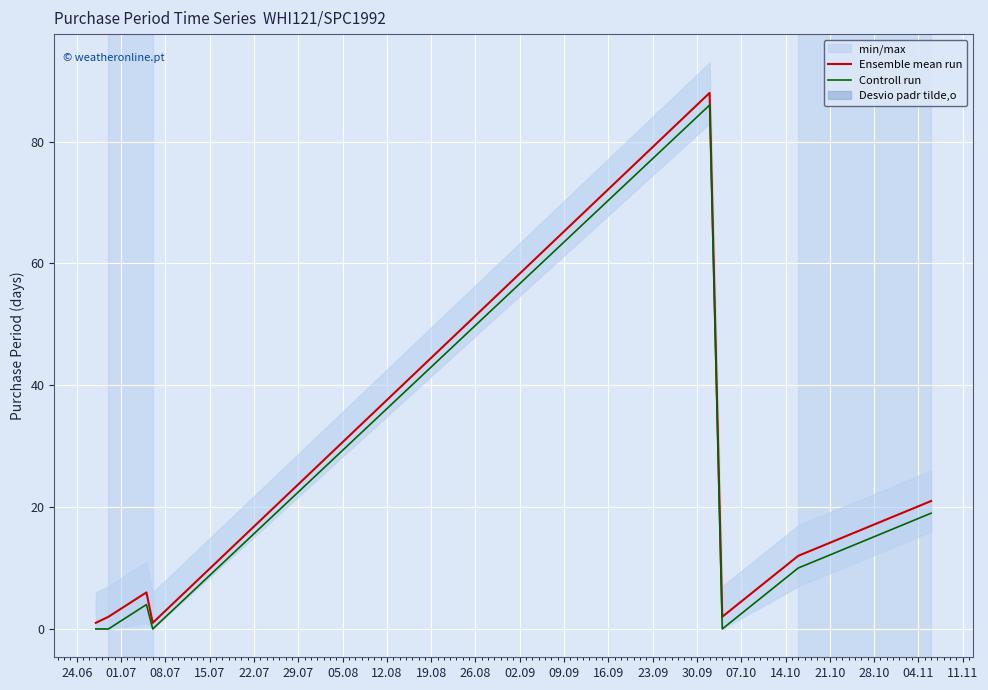

Which series has the largest total across all categories?

Ensemble mean run